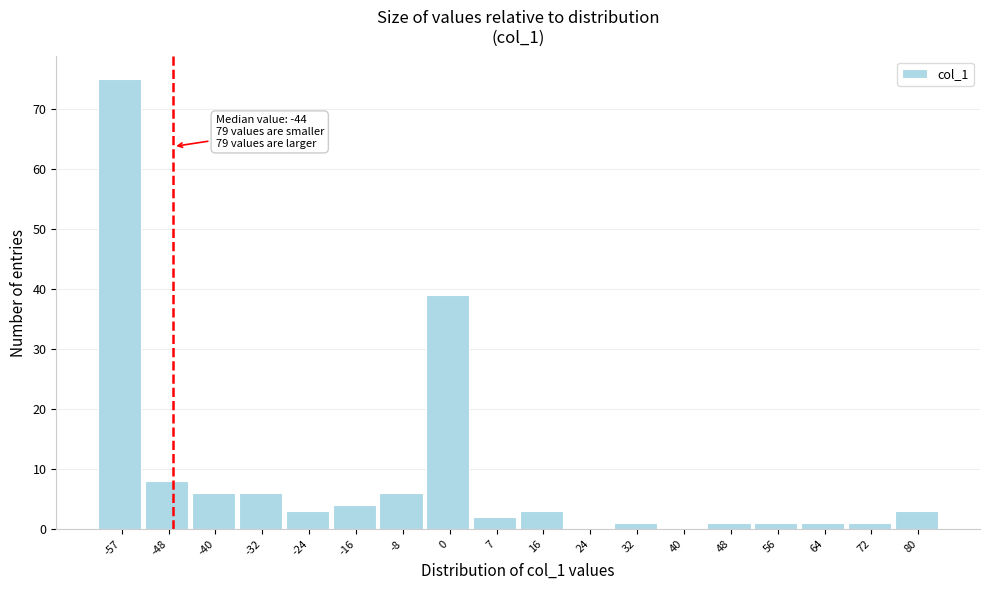

Reading left to right, what are all the values shown in this chart?

-57=75	-48=8	-40=6	-32=6	-24=3	-16=4	-8=6	0=39	7=2	16=3	24=0	32=1	40=0	48=1	56=1	64=1	72=1	80=3